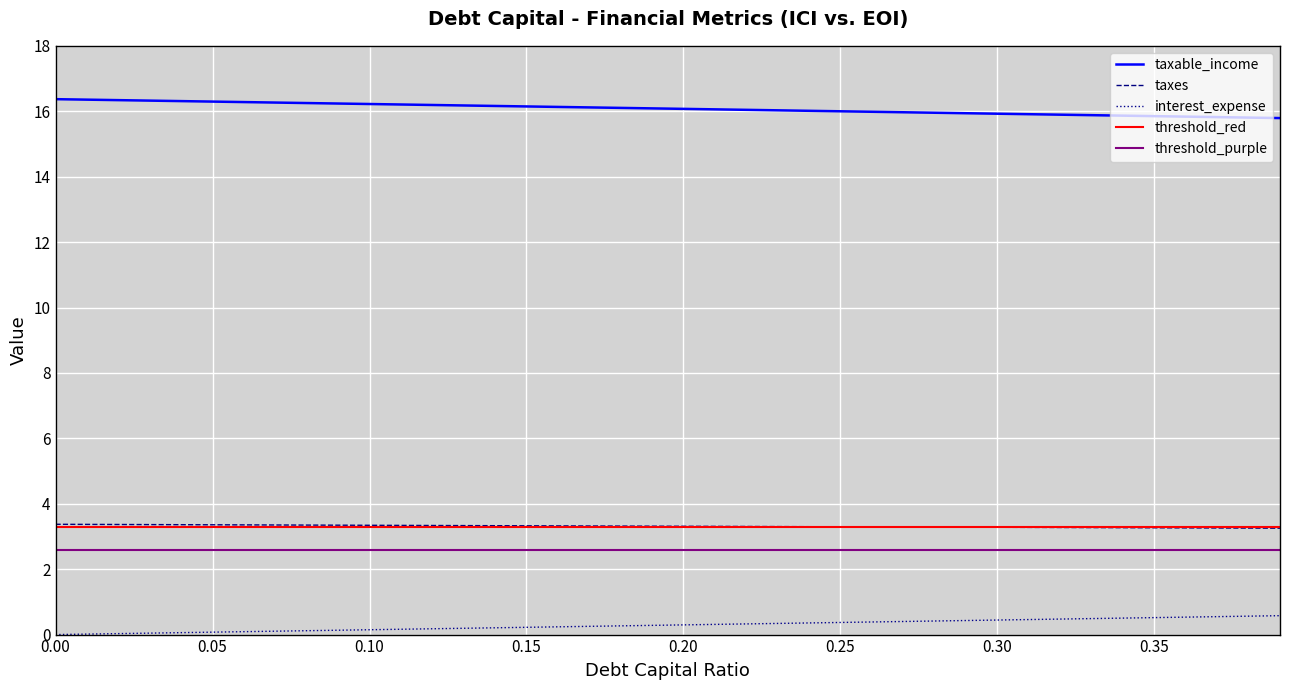

True or false: taxes and interest_expense intersect in this chart.

False